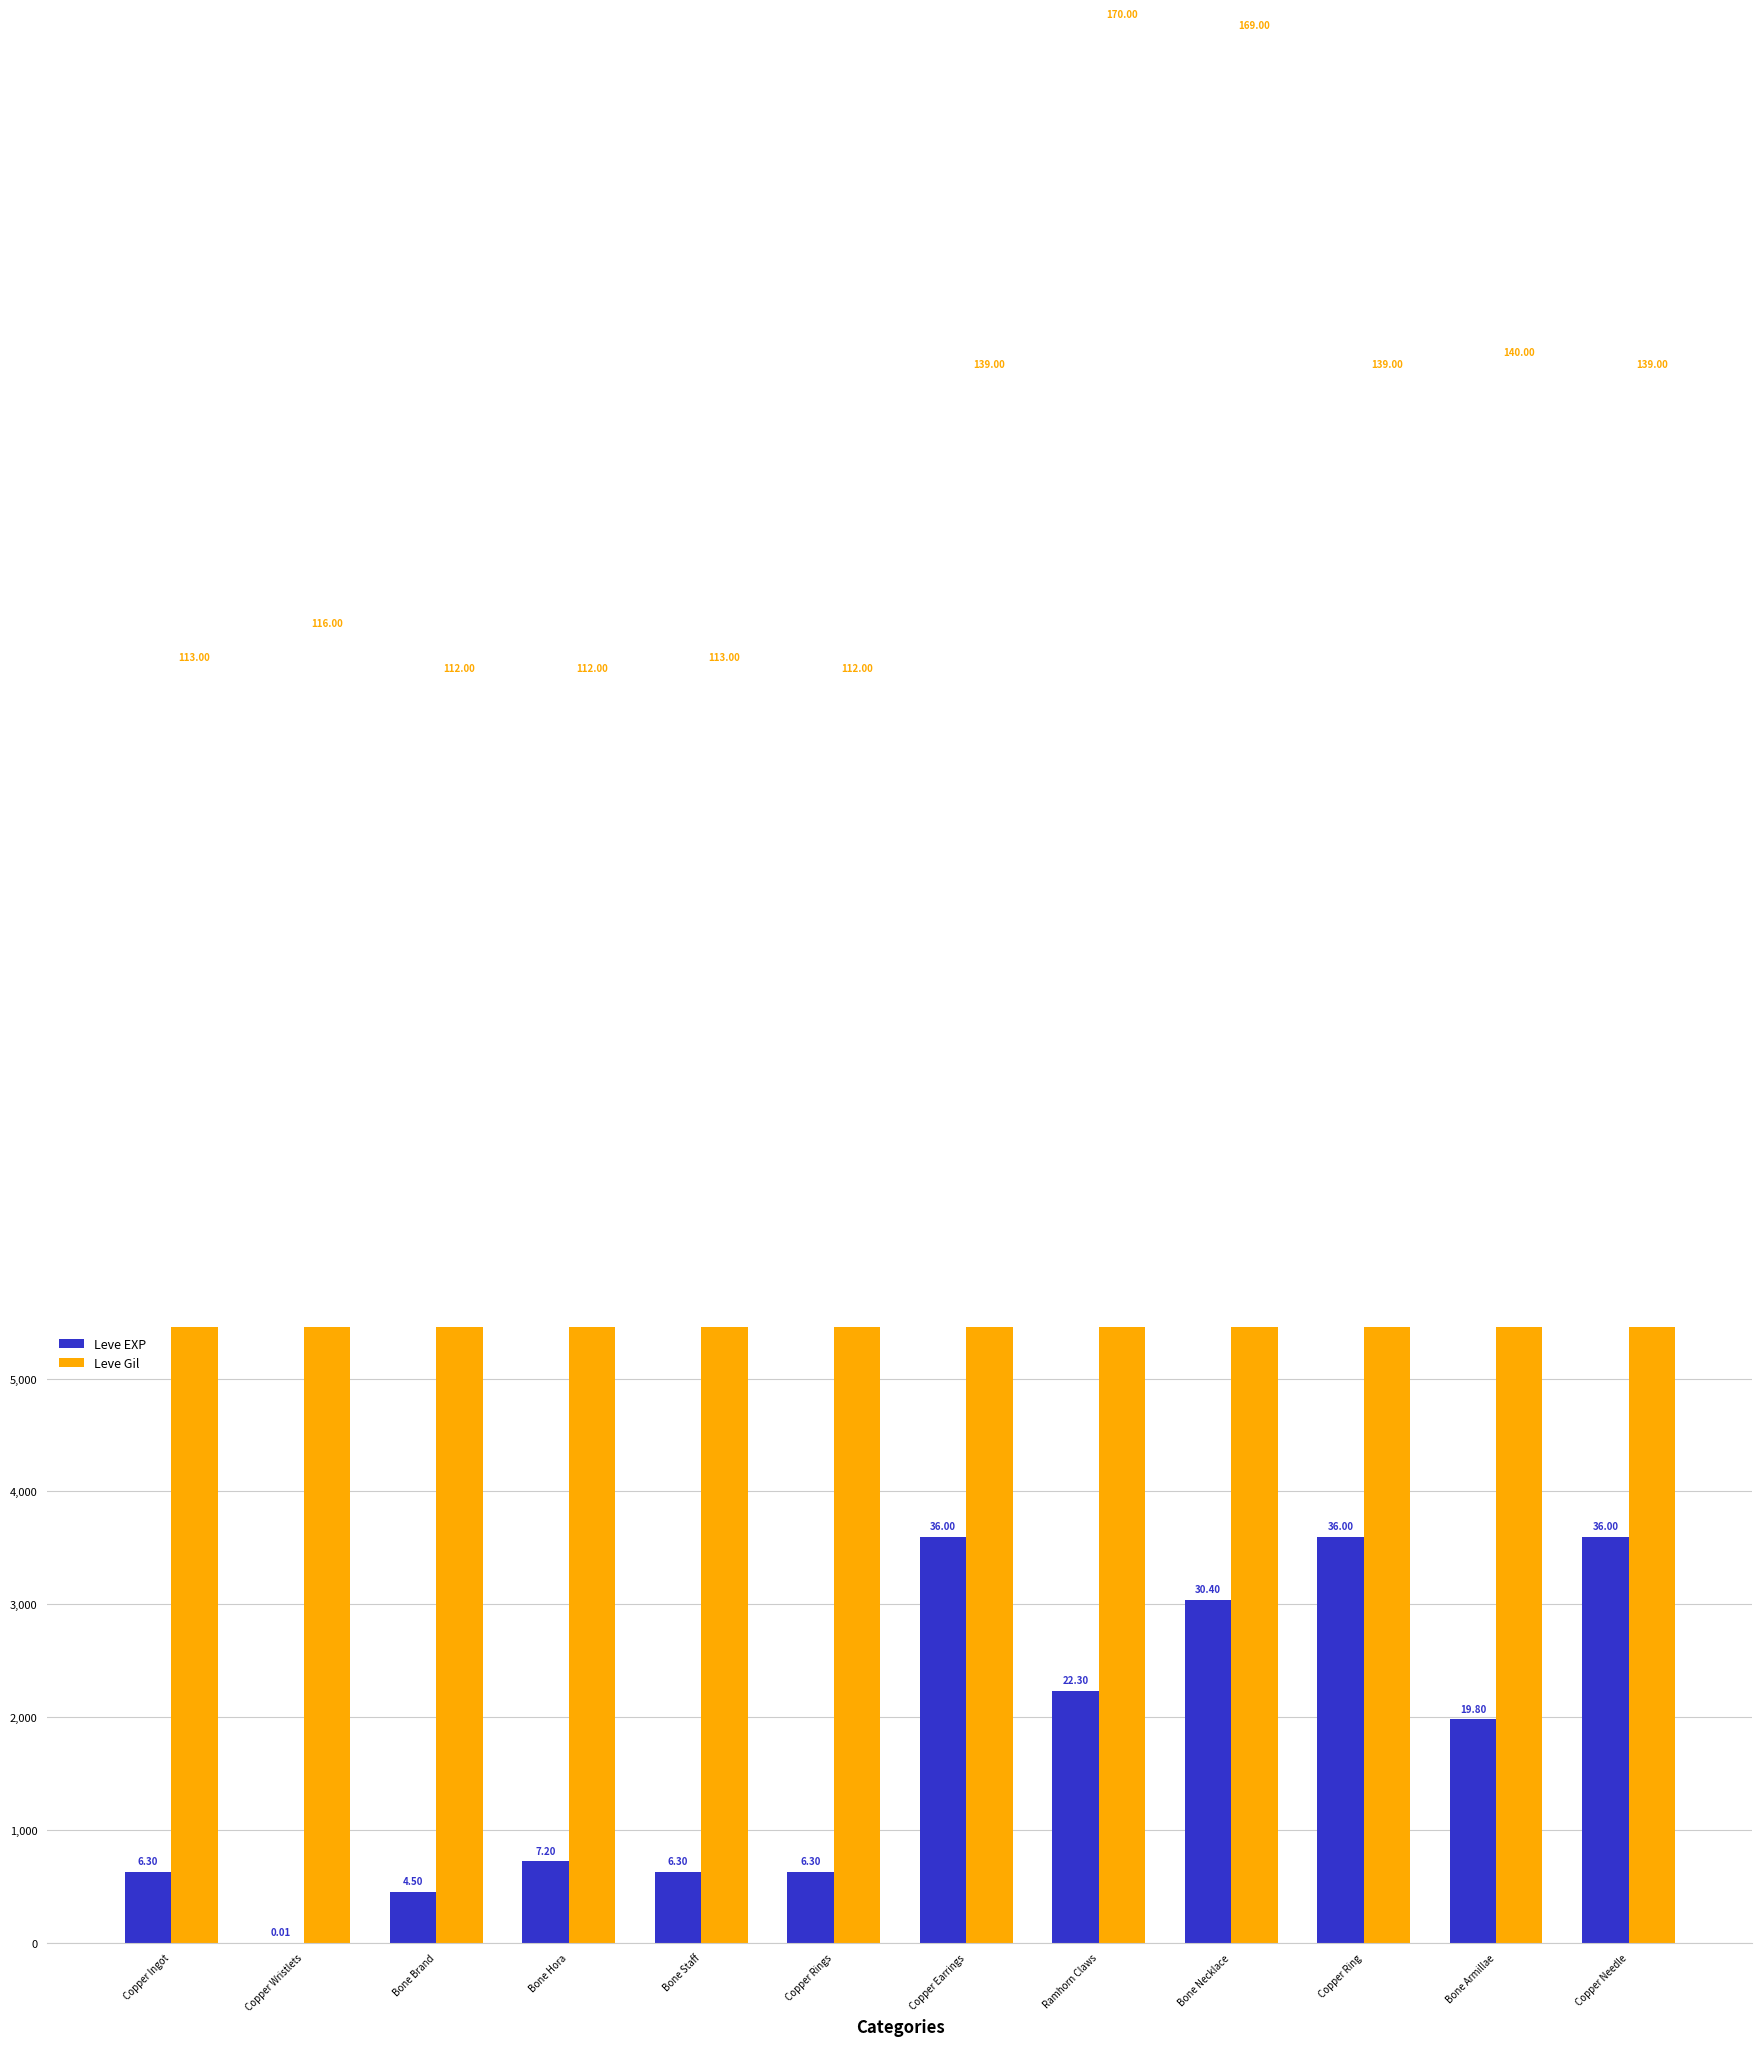

At which label does Leve EXP reach its minimum?

Copper Wristlets